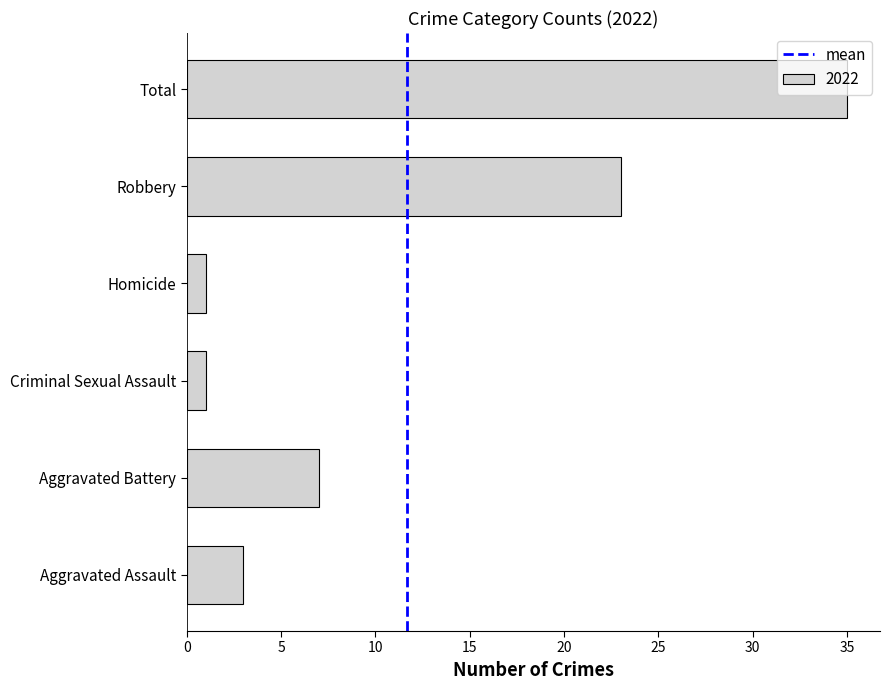

What is the sum of all values?

70